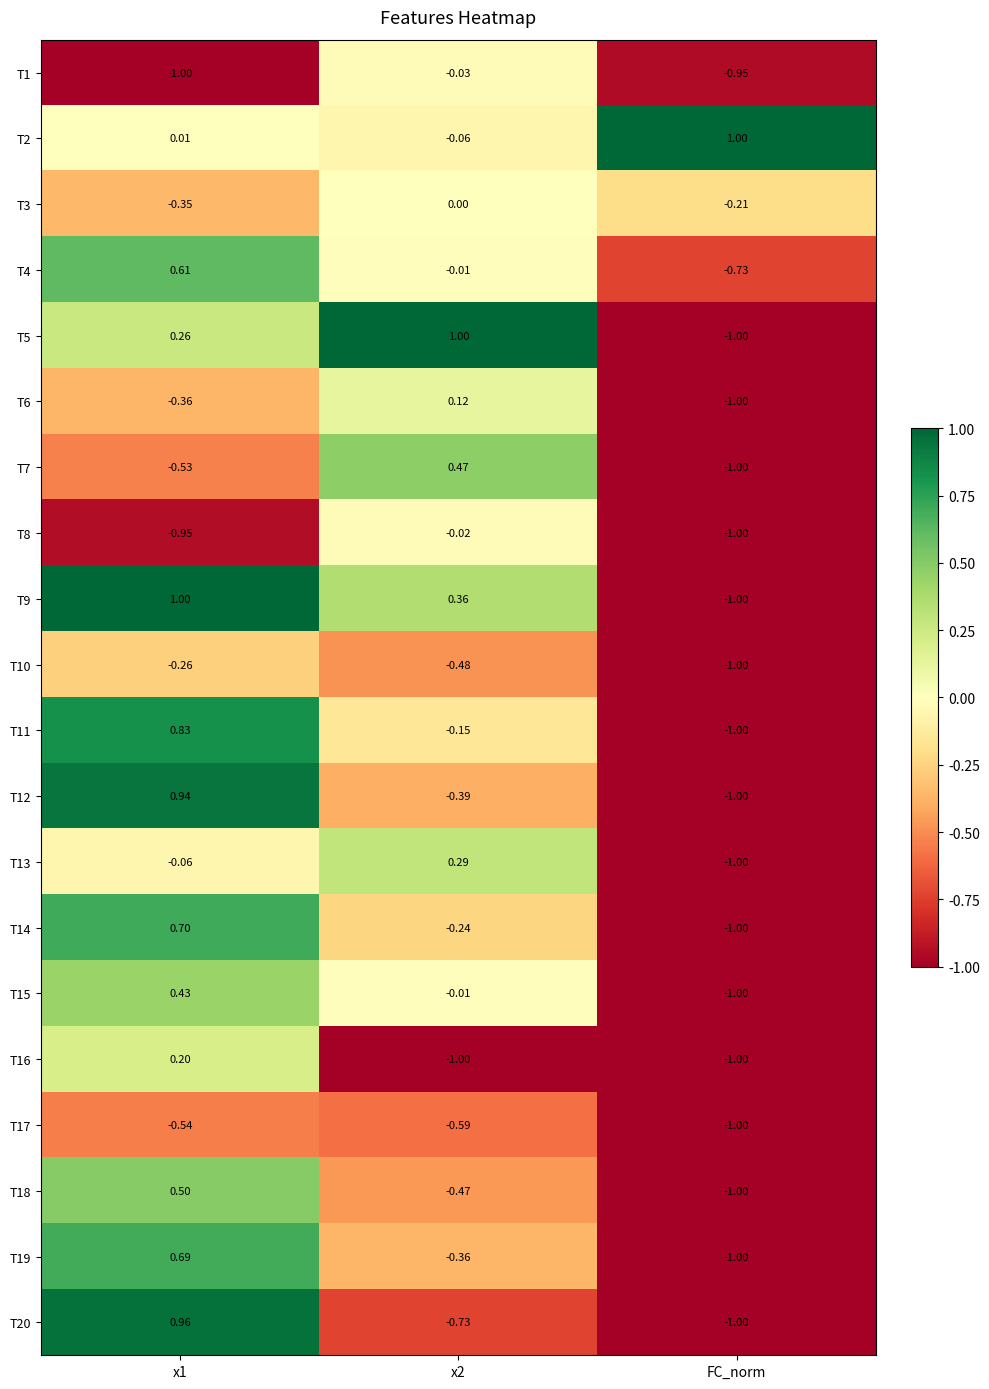

At which label does T11 reach its minimum?

FC_norm